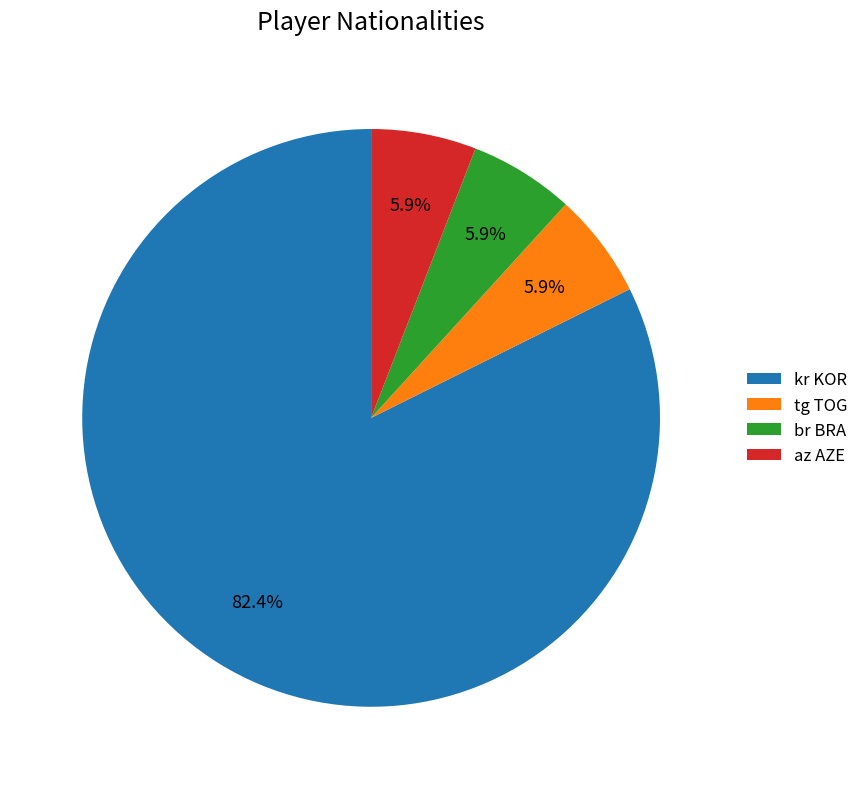

What is the ratio of the value at az AZE to the value at br BRA?

1.0